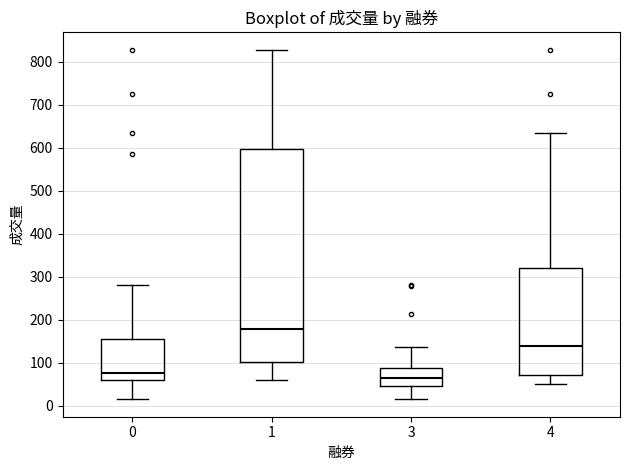

Comparing the boxes themselves (not the whiskers), which one is the tallest?

1